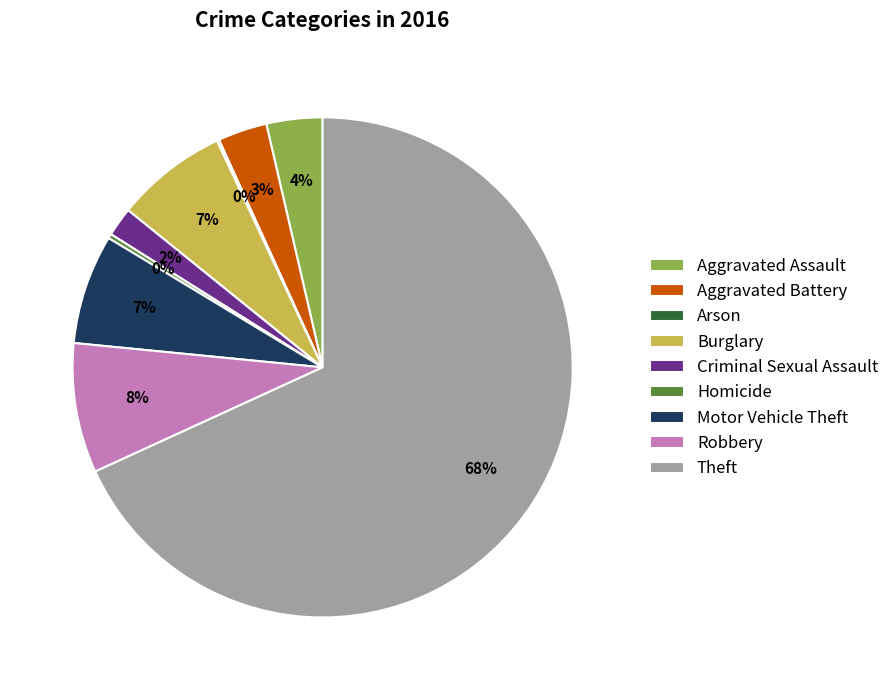

What percentage is the Robbery slice, to the nearest percent?

8%